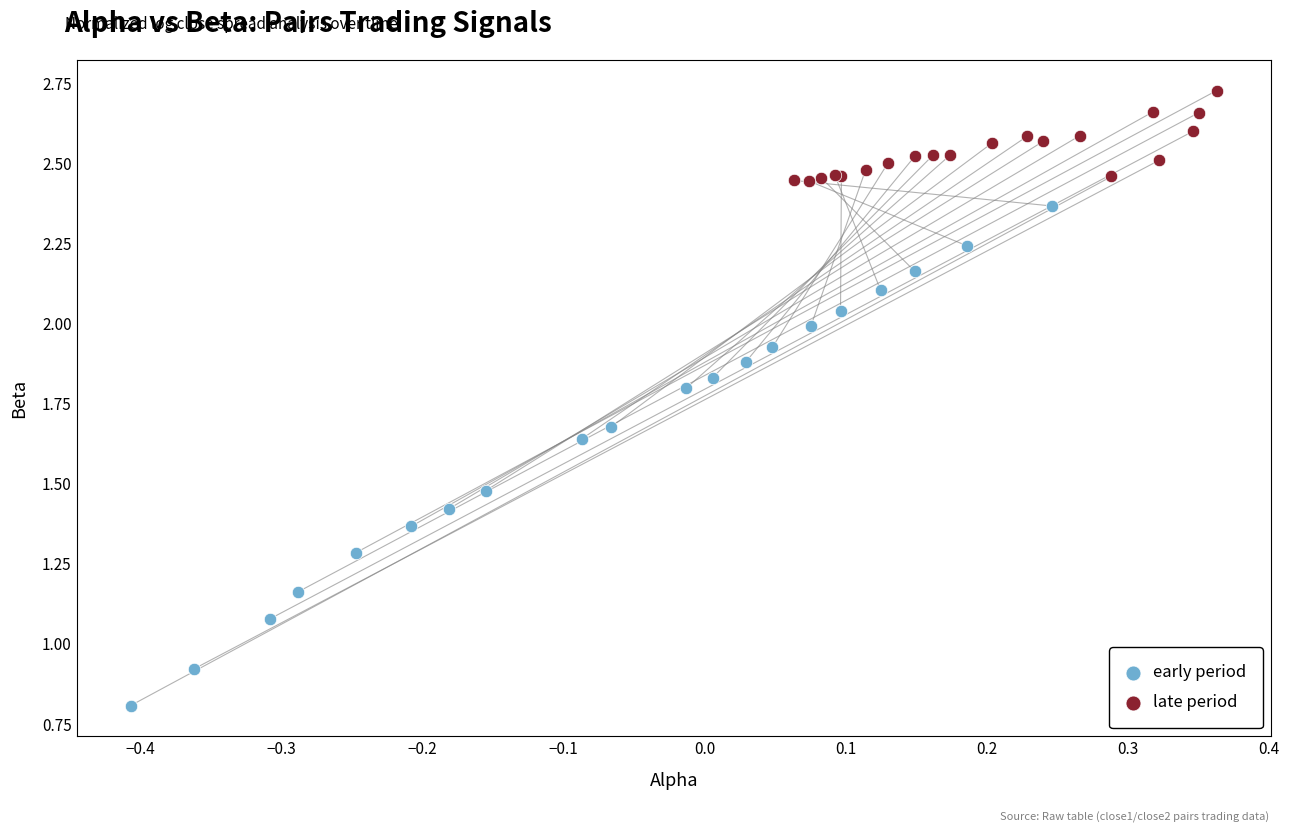

Which series contains the highest Y value?

late period